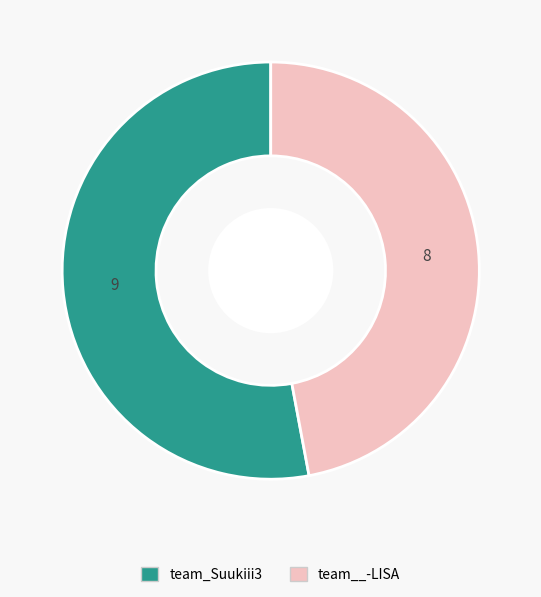

Is it true that team_Suukiii3 is 53% of the pie?

True